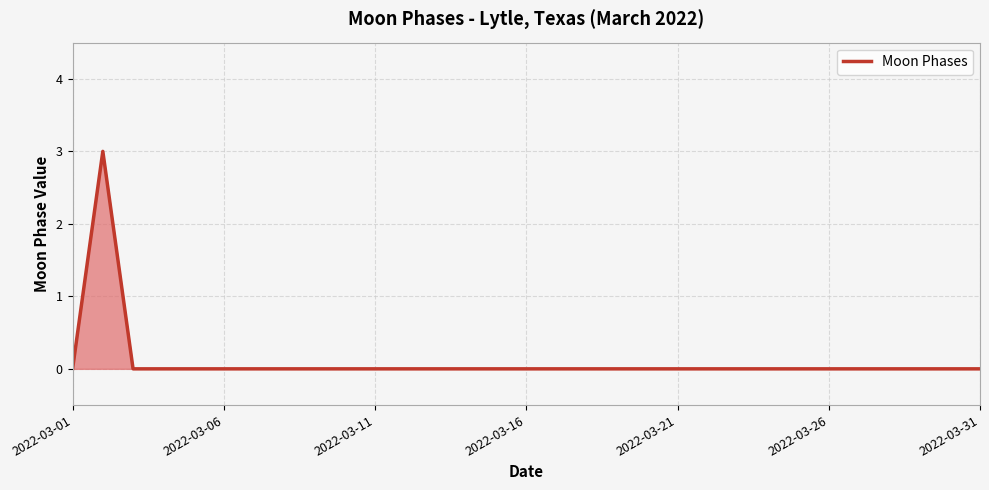

What is the maximum value shown in the chart?

3